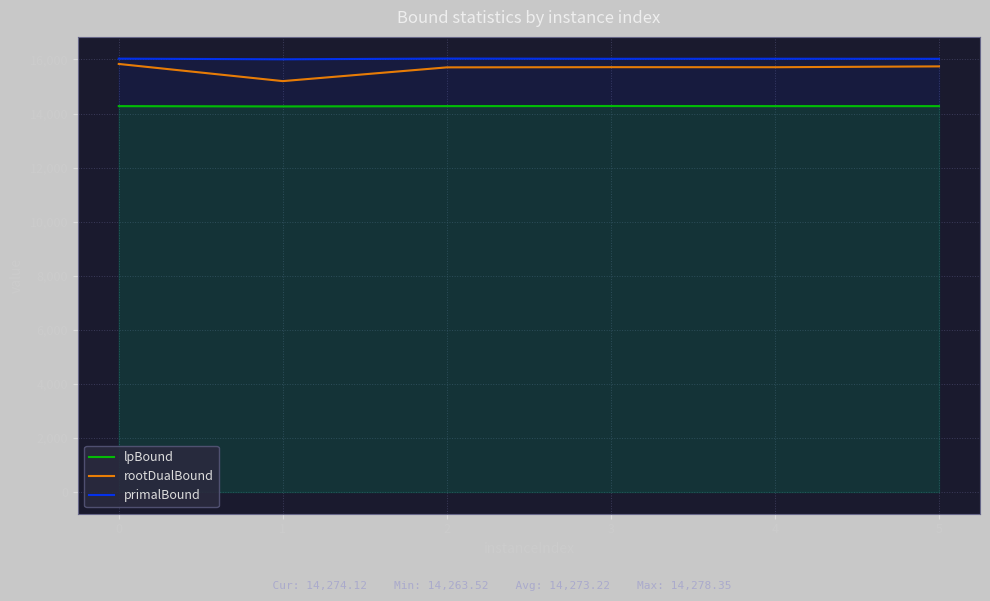

How many lines are shown in the chart?

3